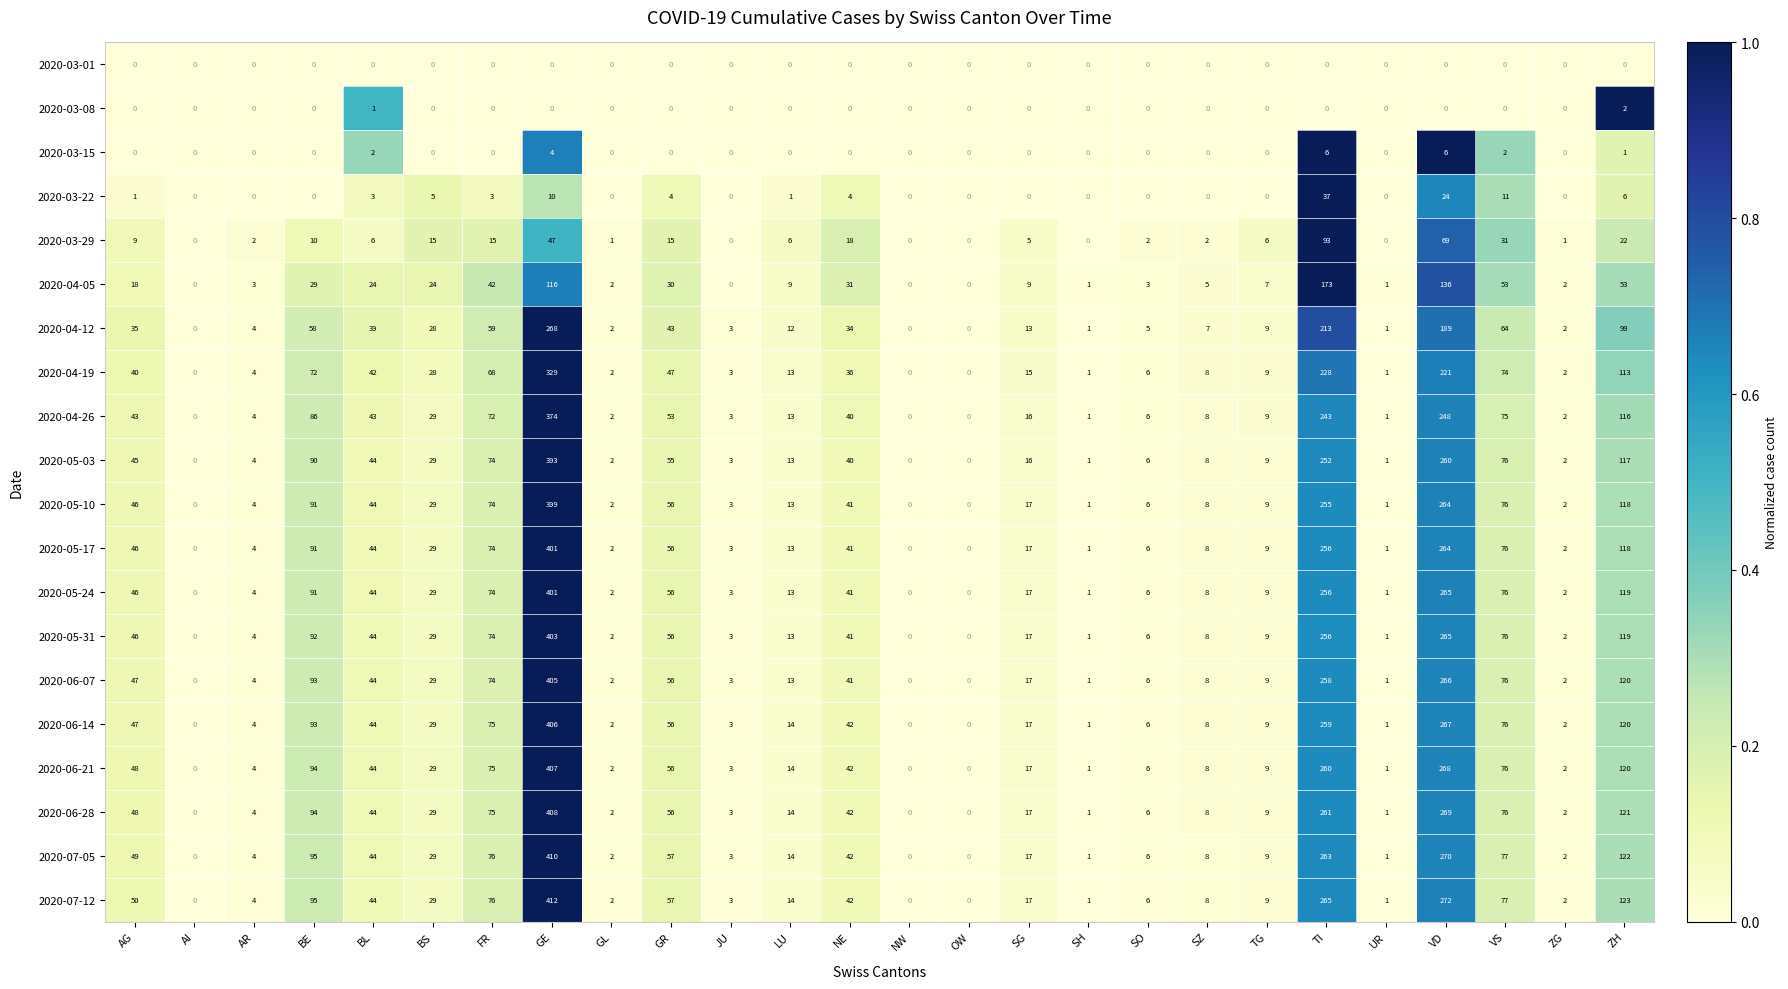

Which series has the largest total across all categories?

2020-07-12